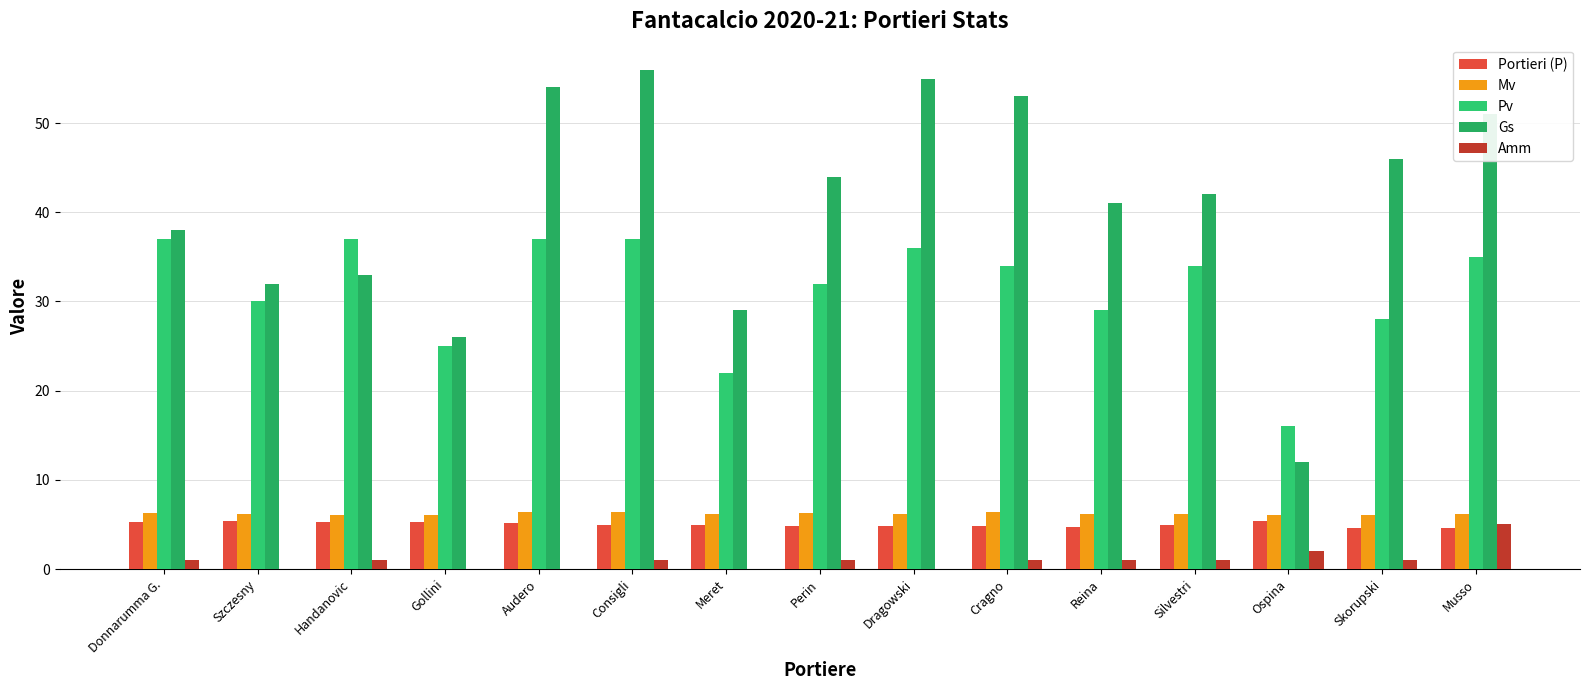

True or false: Mv has a value of 10.0 at Ospina.

False